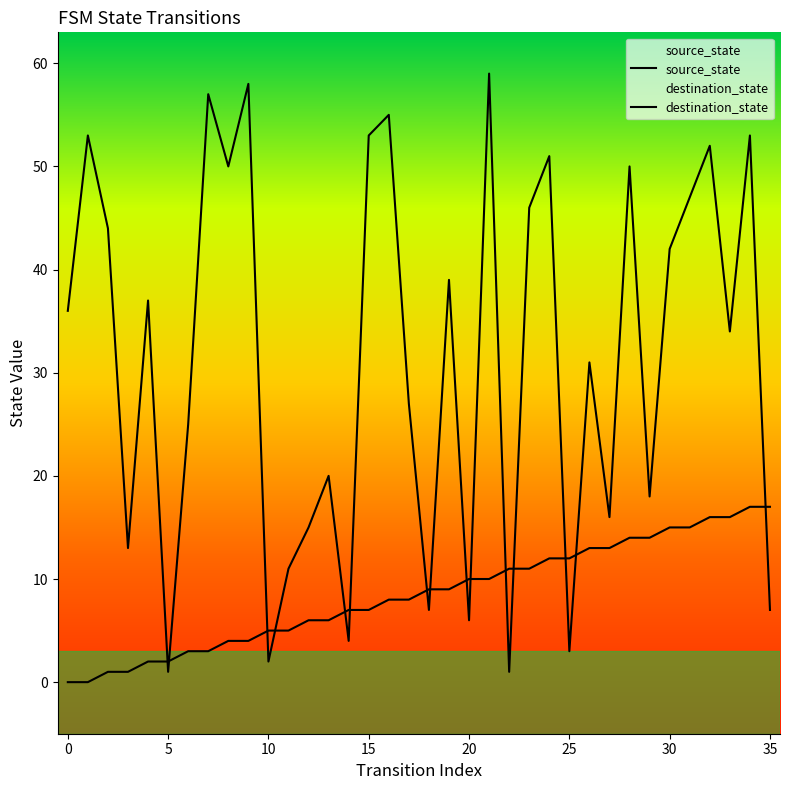

Does the chart have visible grid lines?

No